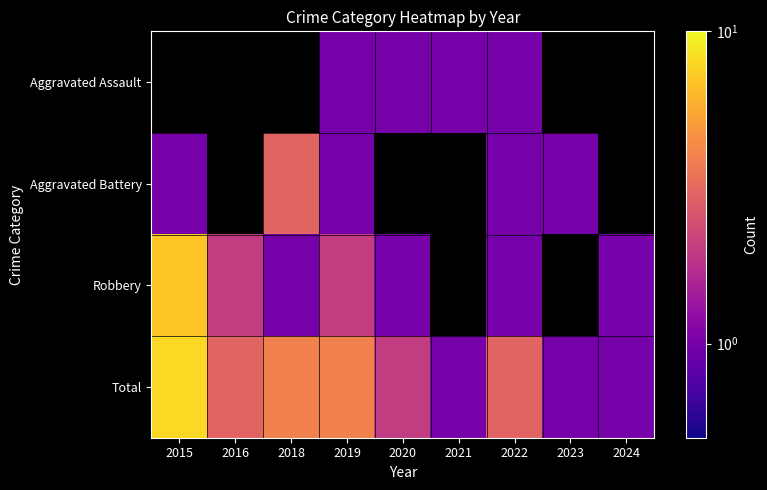

What is the highest value of the Robbery series?

7.0